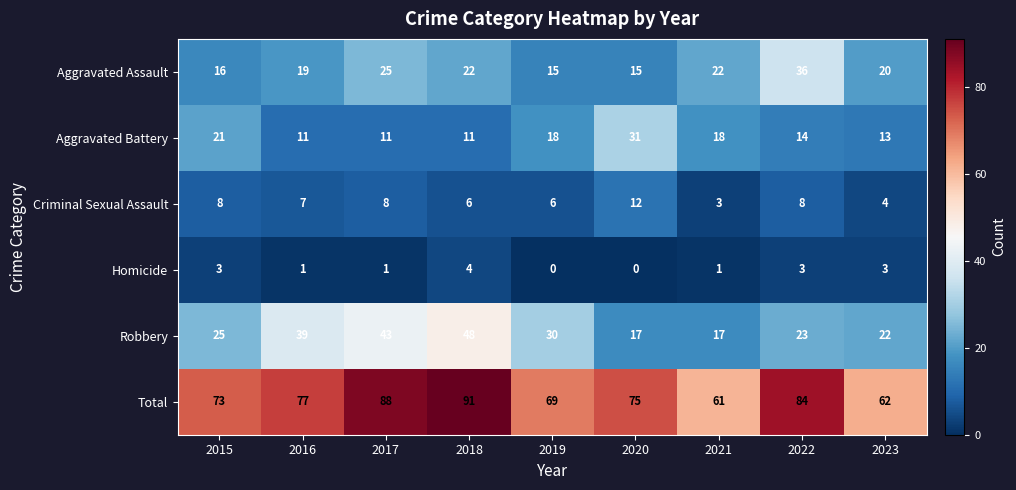

At which label does Total first exceed 75?

2016